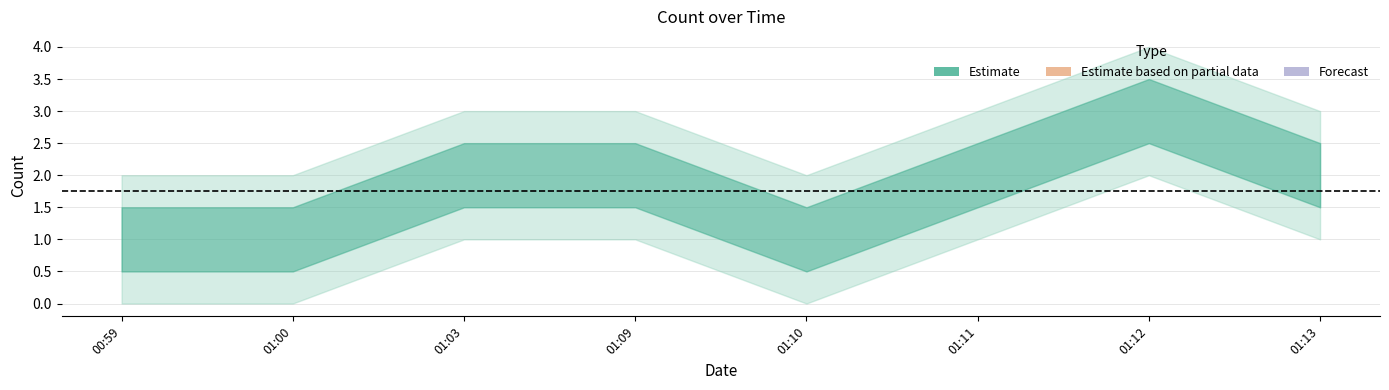

What is the change in value from 2019-11-27 01:10:00 to 2019-11-27 01:11:00?

+1